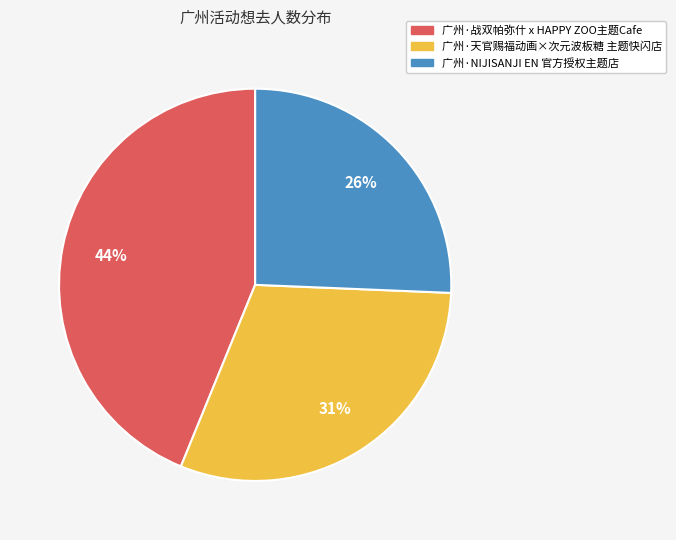

What is the ratio of the value at 广州·NIJISANJI EN 官方授权主题店 to the value at 广州·天官赐福动画×次元波板糖 主题快闪店?

0.8